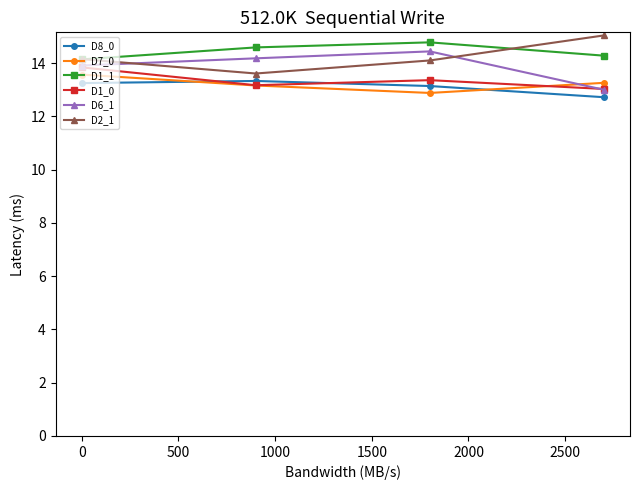

What is the maximum value shown in the chart?

15.0